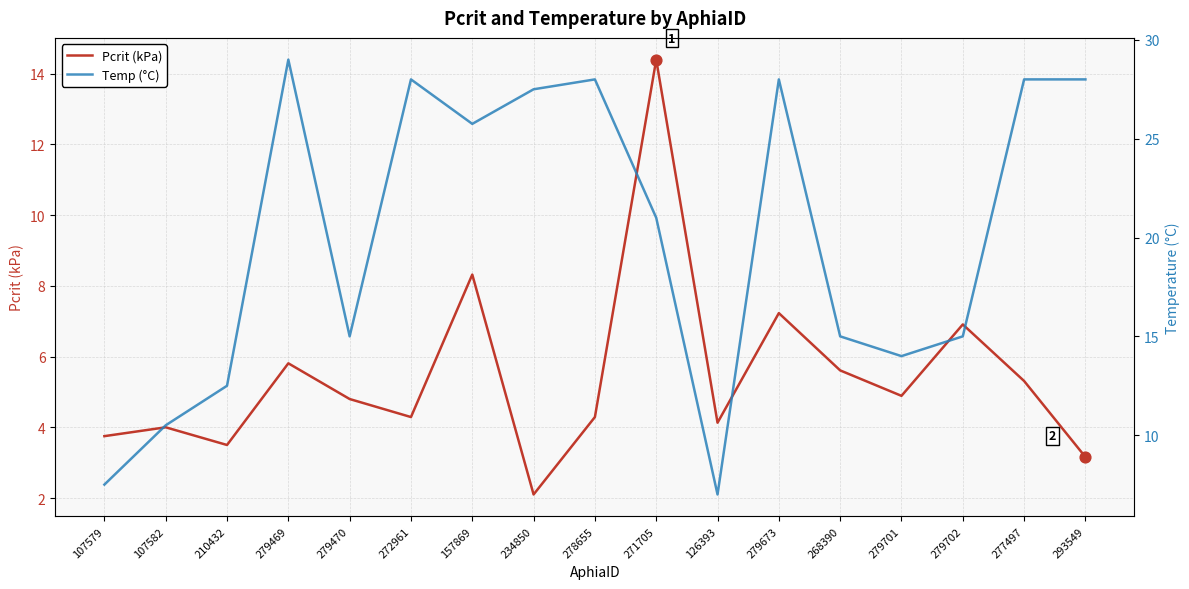

At how many categories does at least one series exceed 20?

9